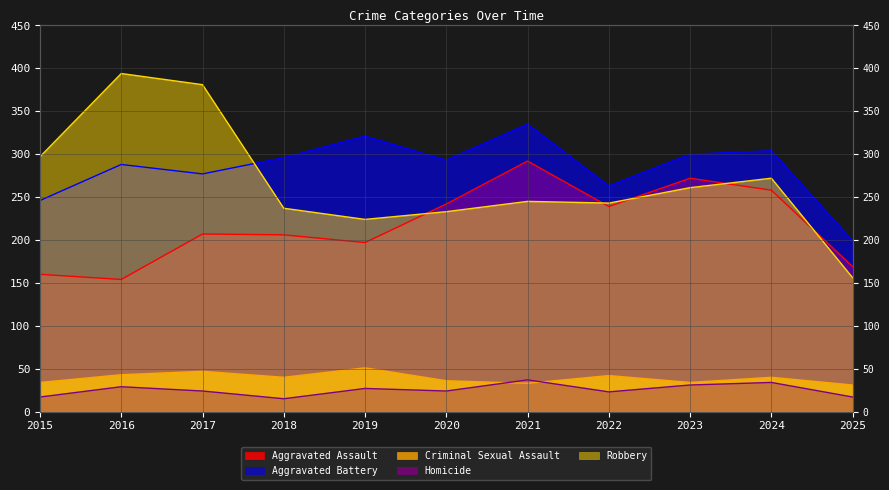

True or false: Aggravated Battery has more than 1 points higher than both neighbors.

True